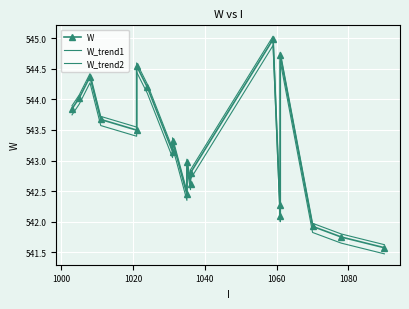

In W_trend1, how many points are higher than both neighbors (excluding endpoints)?

6